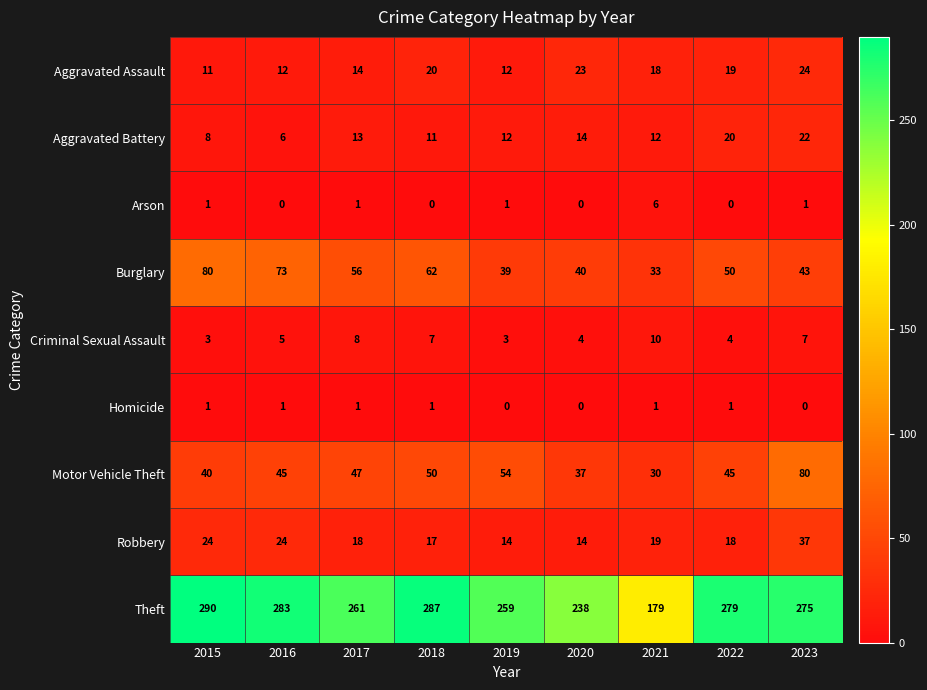

Is the value of Robbery at 2019 greater than the value of Burglary at 2021?

No